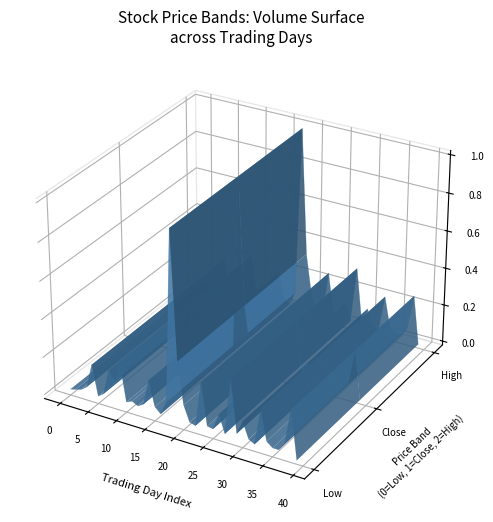

Rank the series by their maximum value, from highest to lowest.

high, close, low